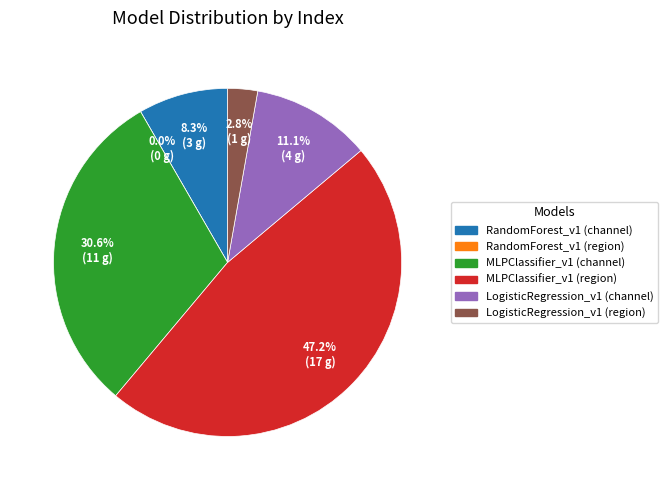

The RandomForest_v1 (channel) slice represents 1% of the pie. True or false?

False